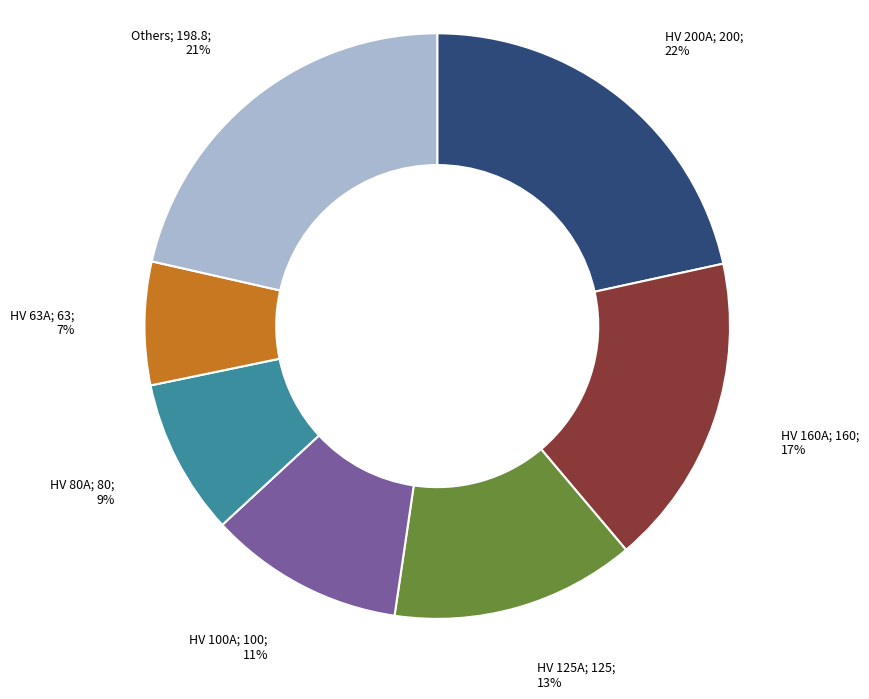

To the nearest percent, what is the difference between the largest and smallest slice percentages?

15%